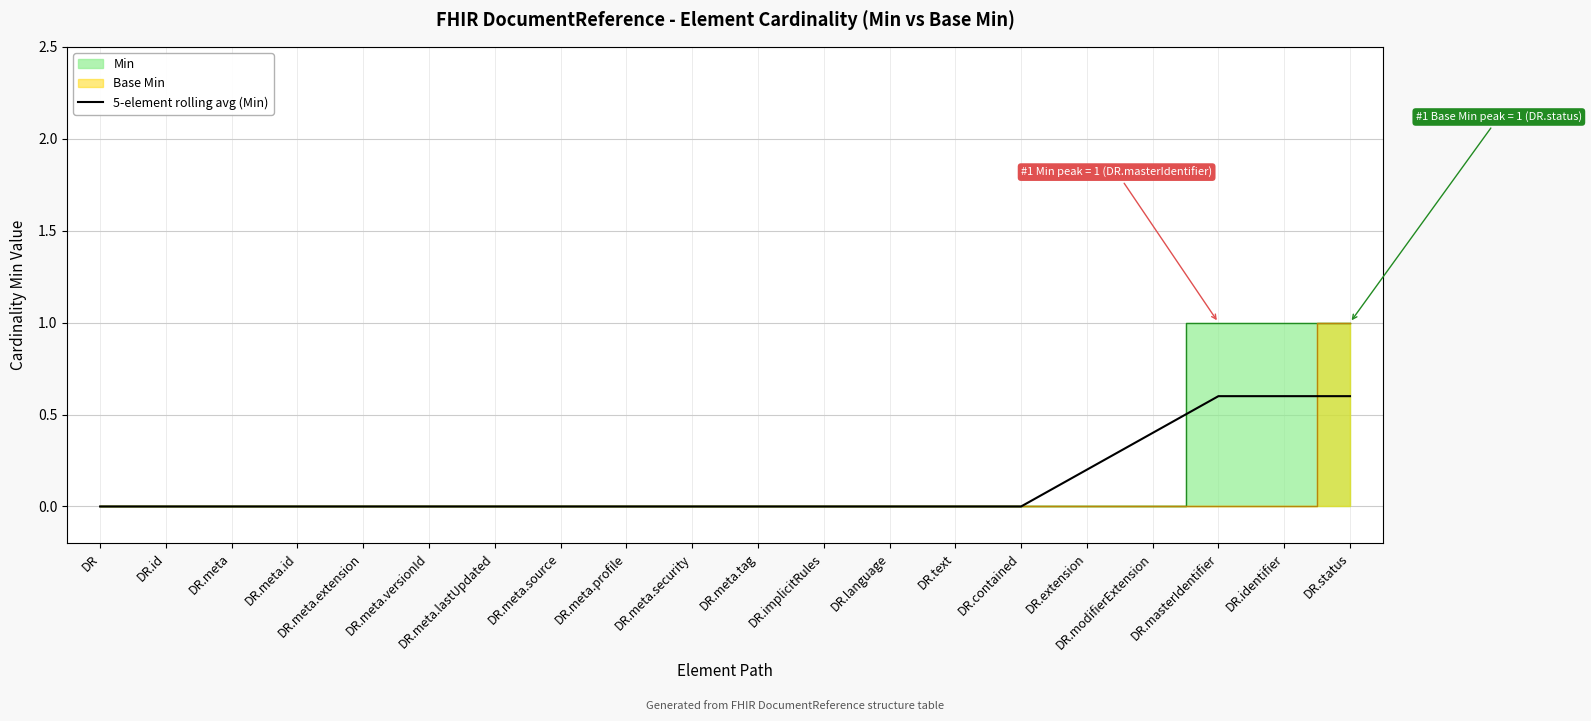

List the labels in order of value, smallest first.

DR, DR.id, DR.meta, DR.meta.id, DR.meta.extension, DR.meta.versionId, DR.meta.lastUpdated, DR.meta.source, DR.meta.profile, DR.meta.security, DR.meta.tag, DR.implicitRules, DR.language, DR.text, DR.contained, DR.extension, DR.modifierExtension, DR.masterIdentifier, DR.identifier, DR.status